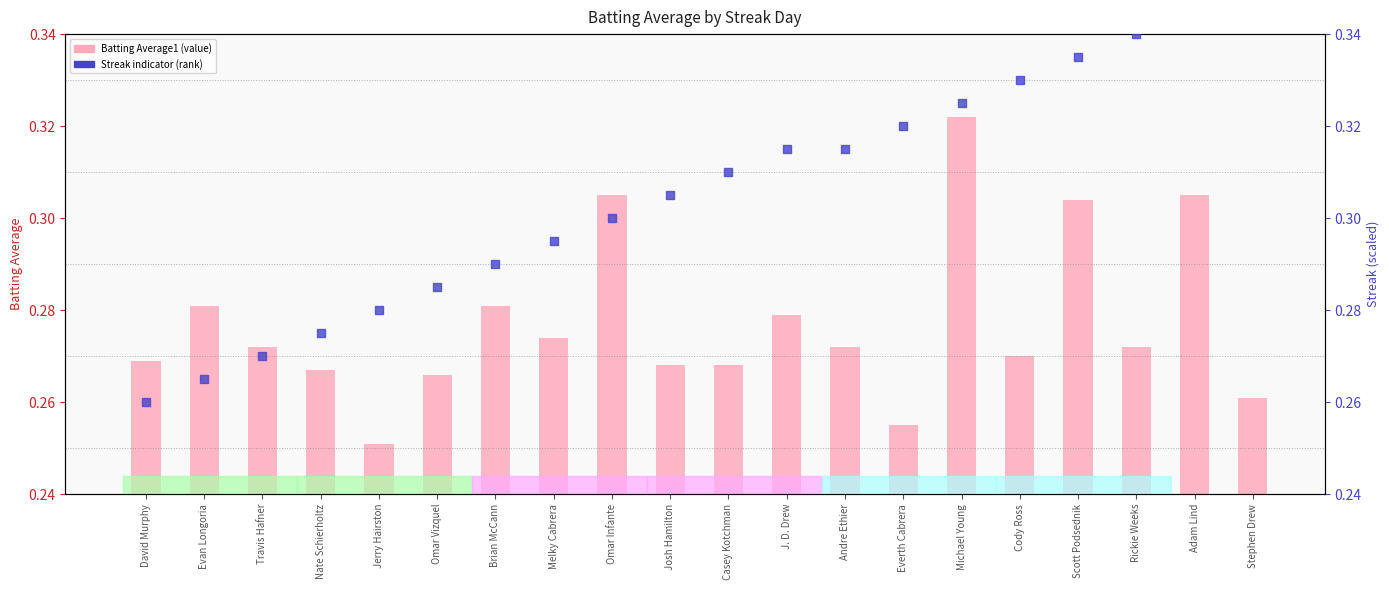

Which series contains the highest Y value?

Streak (scaled)